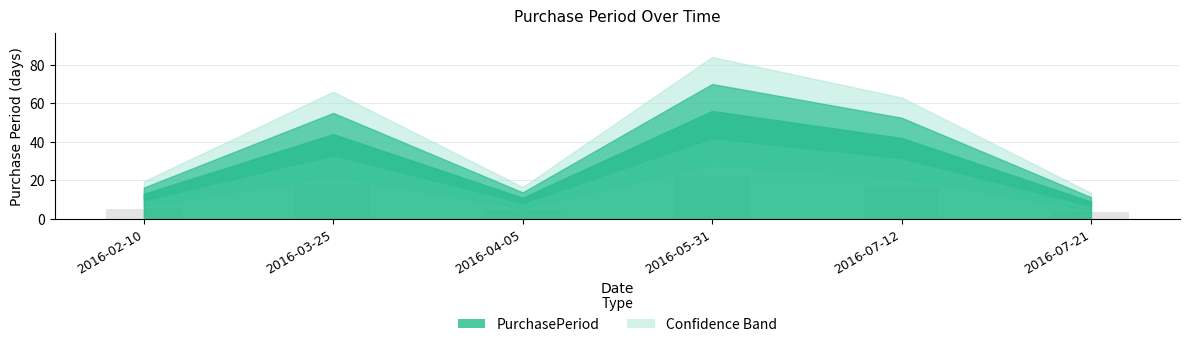

Which label corresponds to the largest value in the chart?

2016-05-31